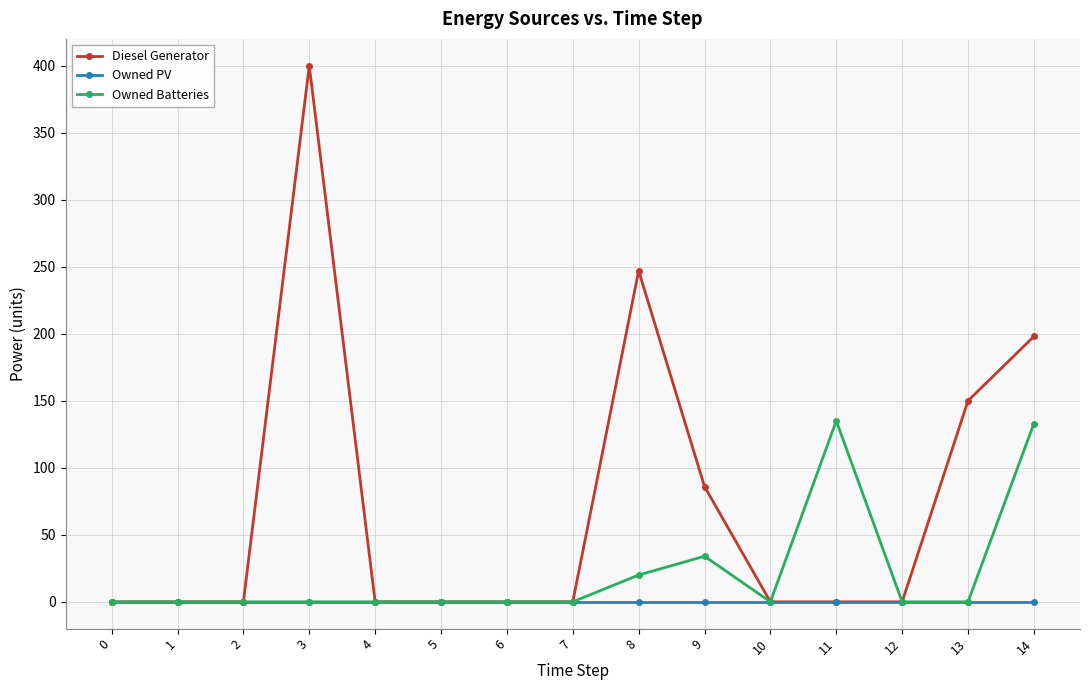

True or false: Diesel Generator has more than 1 points higher than both neighbors.

True